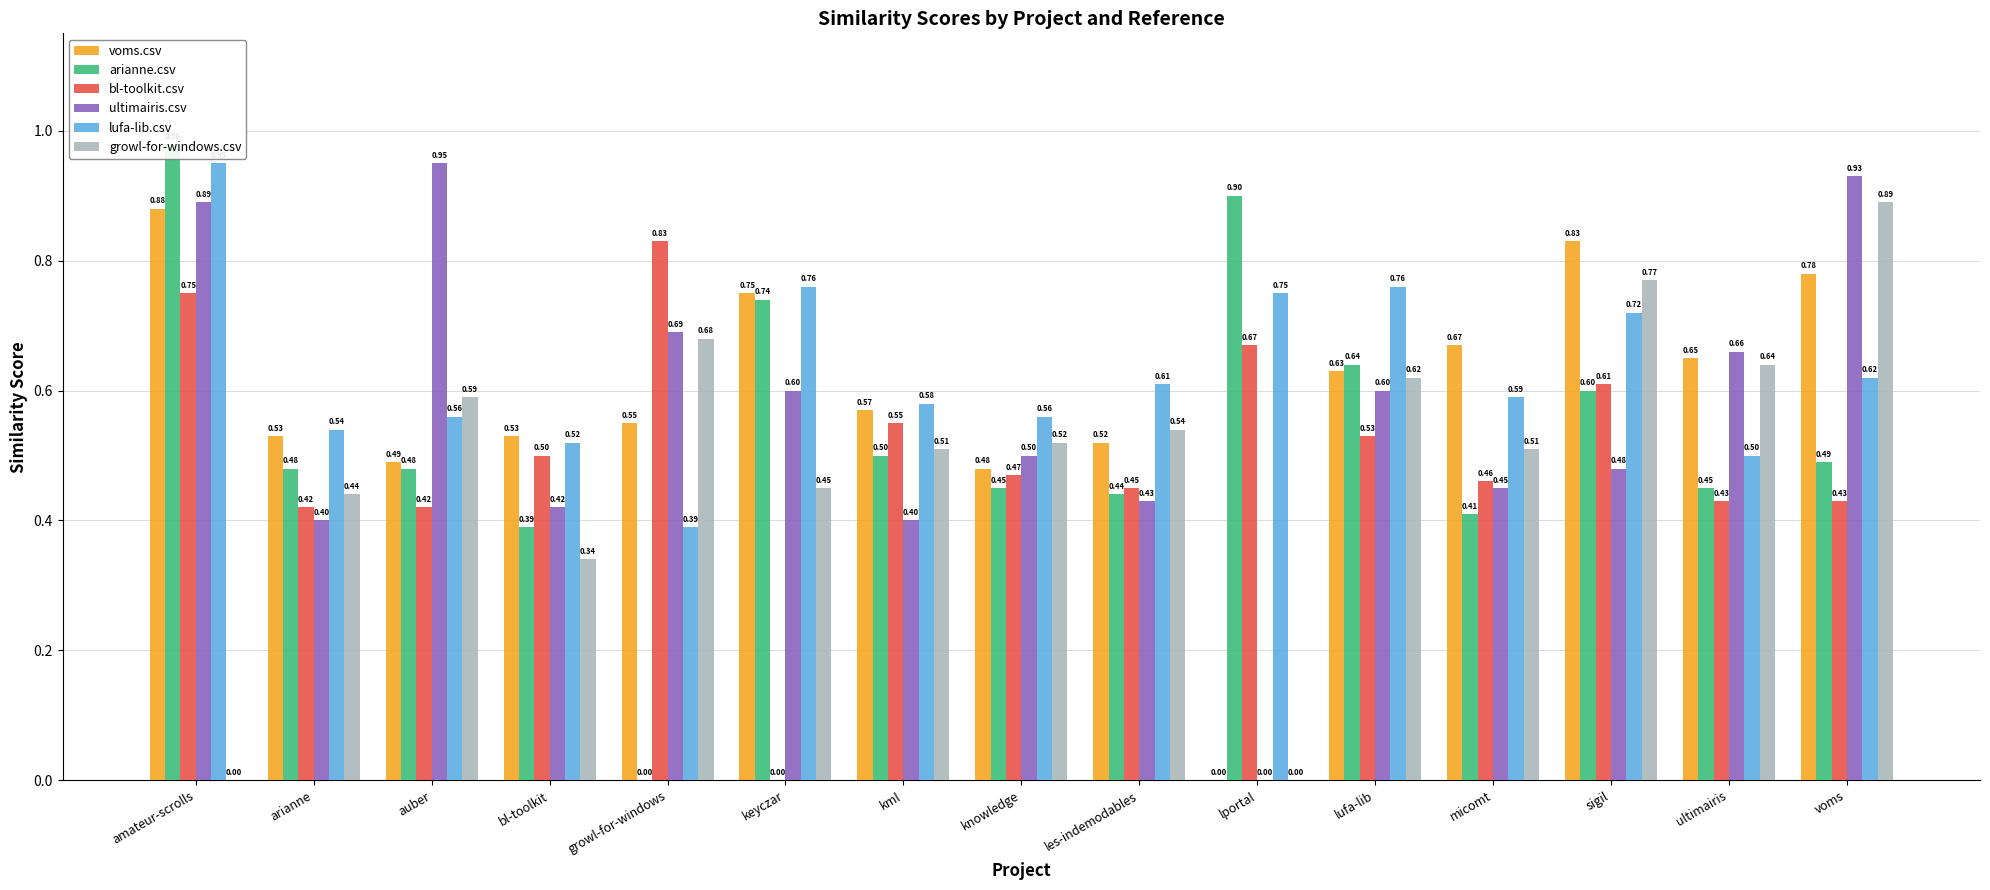

How many bars are there in total?

90